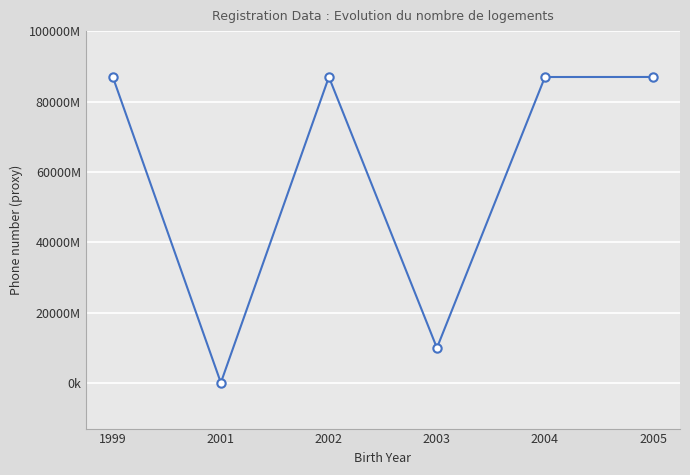

Reading right to left, list all the values displayed in this chart.

2005=86999528682	2004=86988897574	2003=9988399475	2002=86988643977	2001=94669444	1999=86995514505